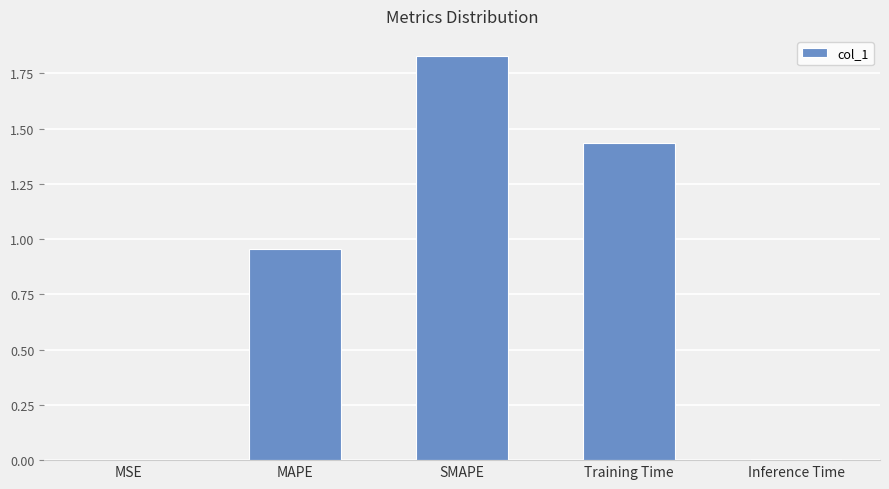

What is the average value?

0.8